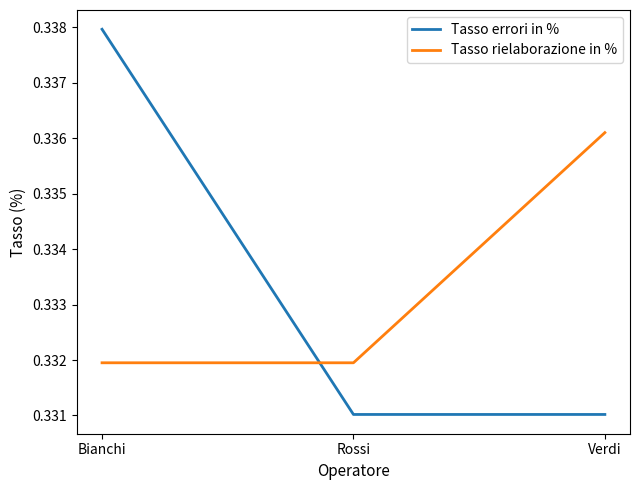

Between Rossi and Verdi, which series saw the biggest shift?

Tasso rielaborazione in %